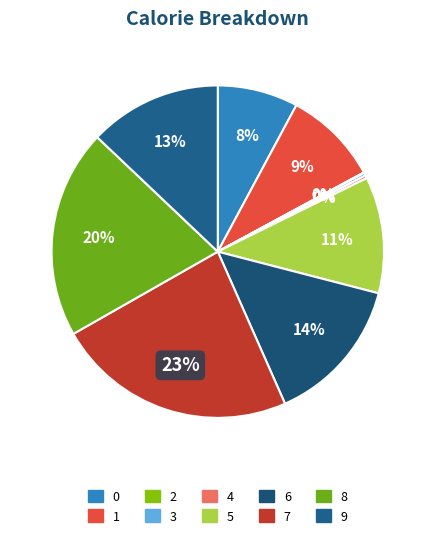

Does 0 represent more than half of the total?

No